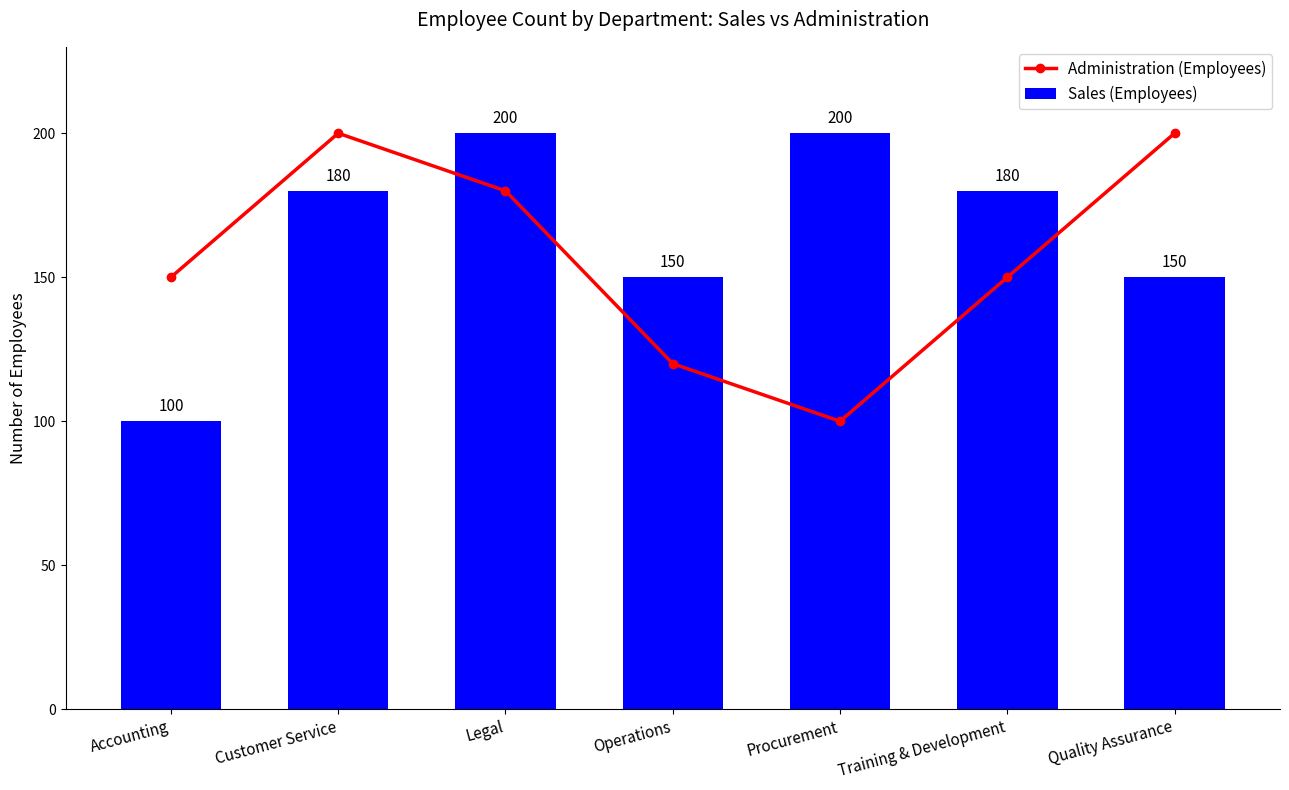

Reading right to left, extract all data points from this chart.

Administration (Employees): 200	150	100	120	180	200	150
Sales (Employees): 150	180	200	150	200	180	100